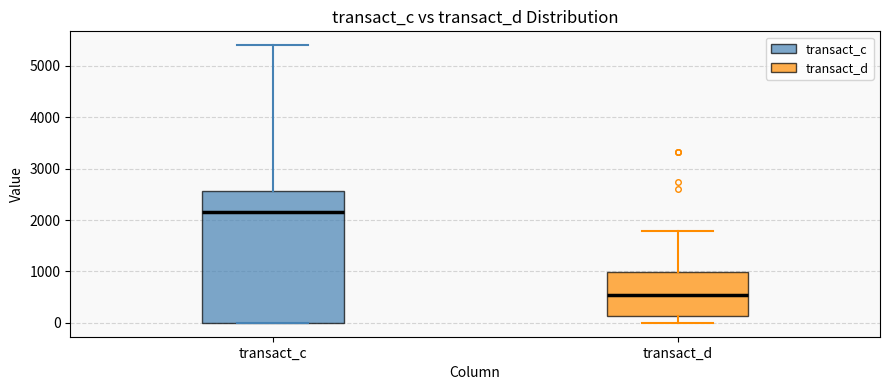

Reading left to right, read every box against the y-axis: the position of its median line, the range the box covers, and the ends of its whiskers. The values are not printed on the chart, so give them approximately, as read against the axis.

transact_c: median 2200, box 0 to 2600, whiskers 0 to 5400
transact_d: median 500, box 100 to 1000, whiskers 0 to 1800